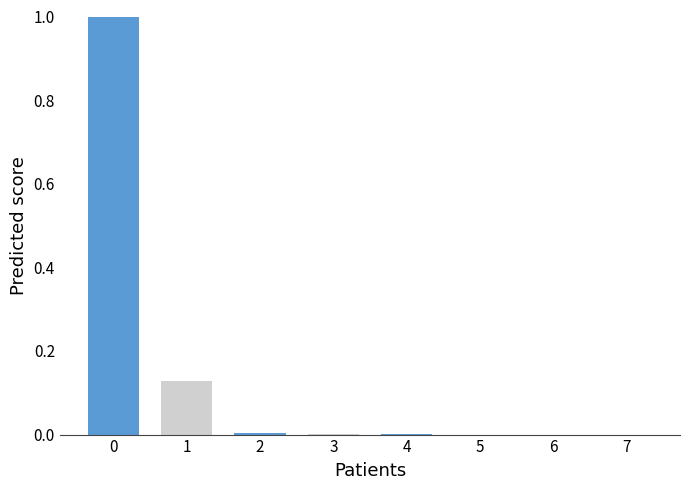

What is the total value across all series at 0?

1.1